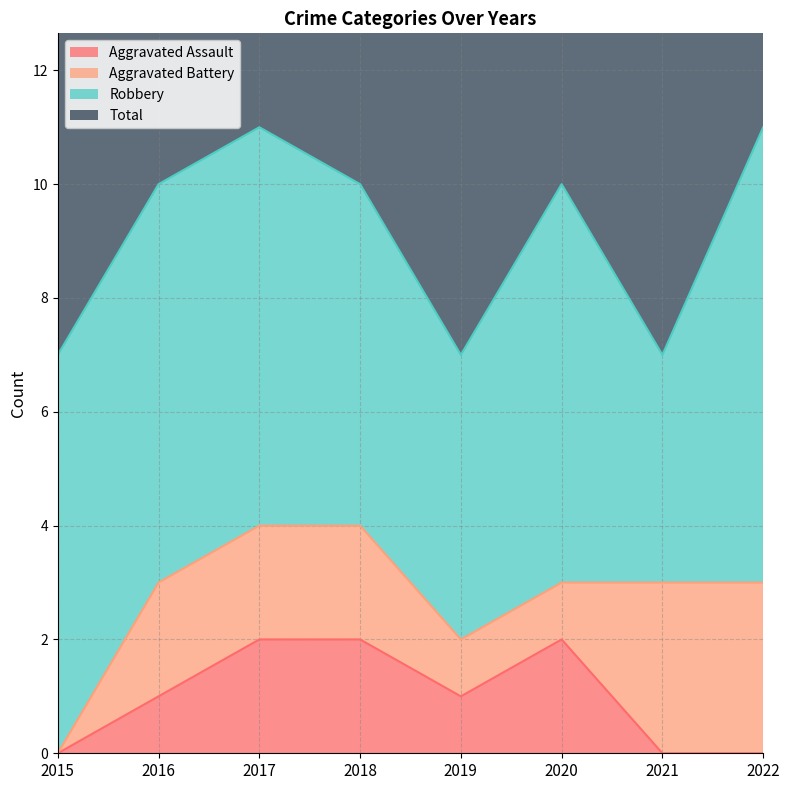

Between 2018 and 2015, which is larger?

2018